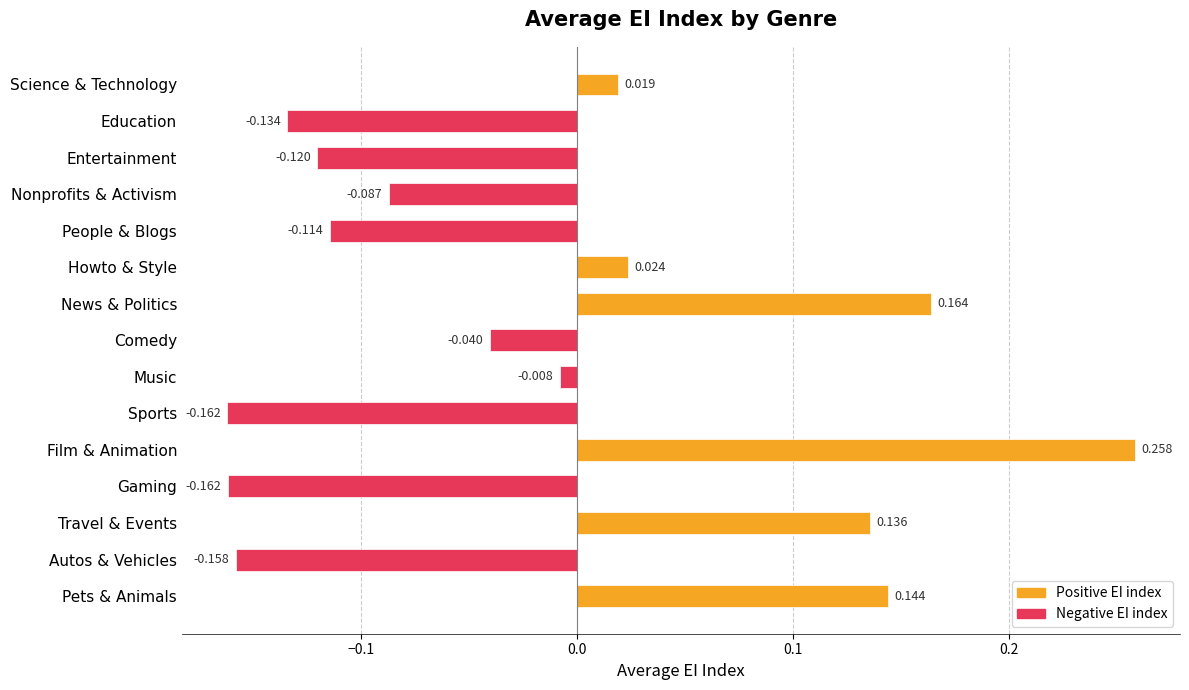

Which label corresponds to the largest value in the chart?

Film & Animation